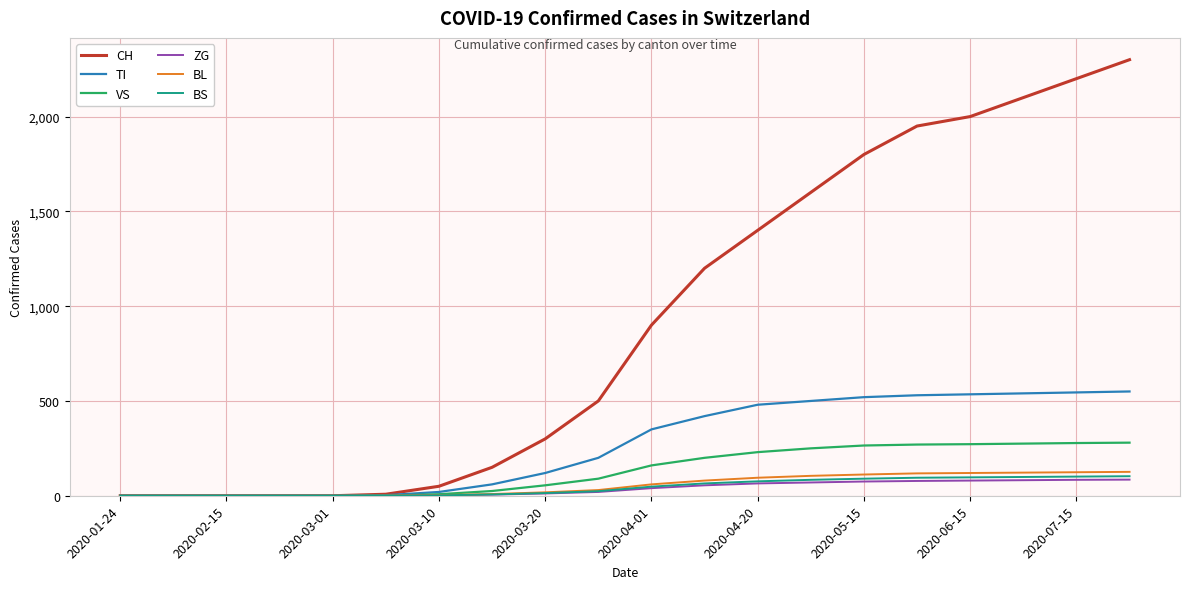

Which series has the largest total across all categories?

CH